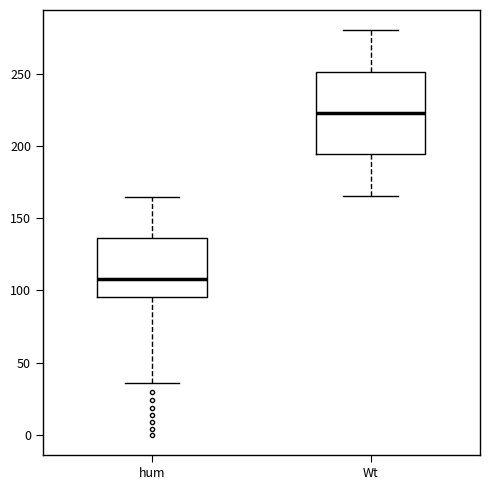

Reading left to right, transcribe this box plot: for each box, give where its median line is, the range the box spans, and where its two whiskers end, as read against the y-axis. The values are not printed on the chart, so give them approximately, as read against the axis.

hum: median 110, box 95 to 135, whiskers 35 to 165
Wt: median 225, box 195 to 250, whiskers 165 to 280